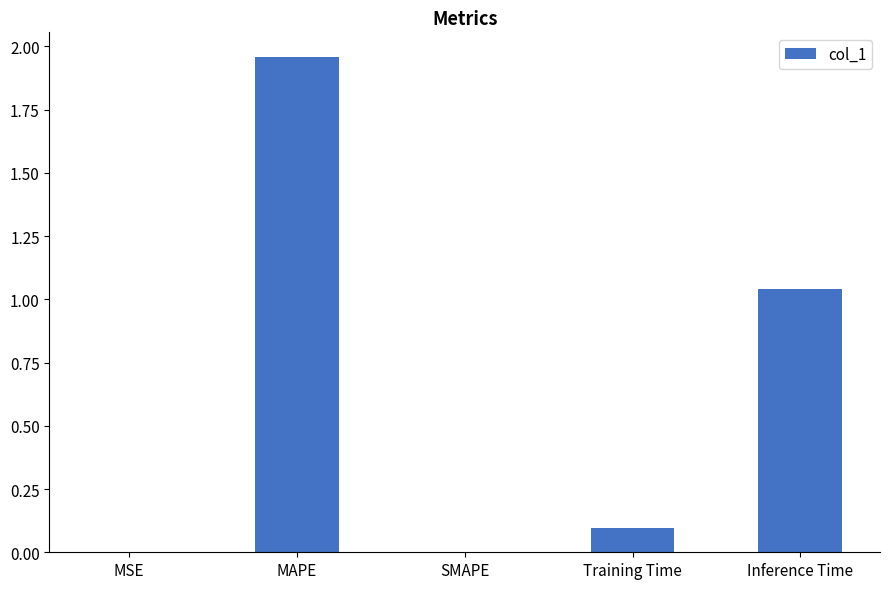

True or false: the data shows 0.1 at Training Time.

True